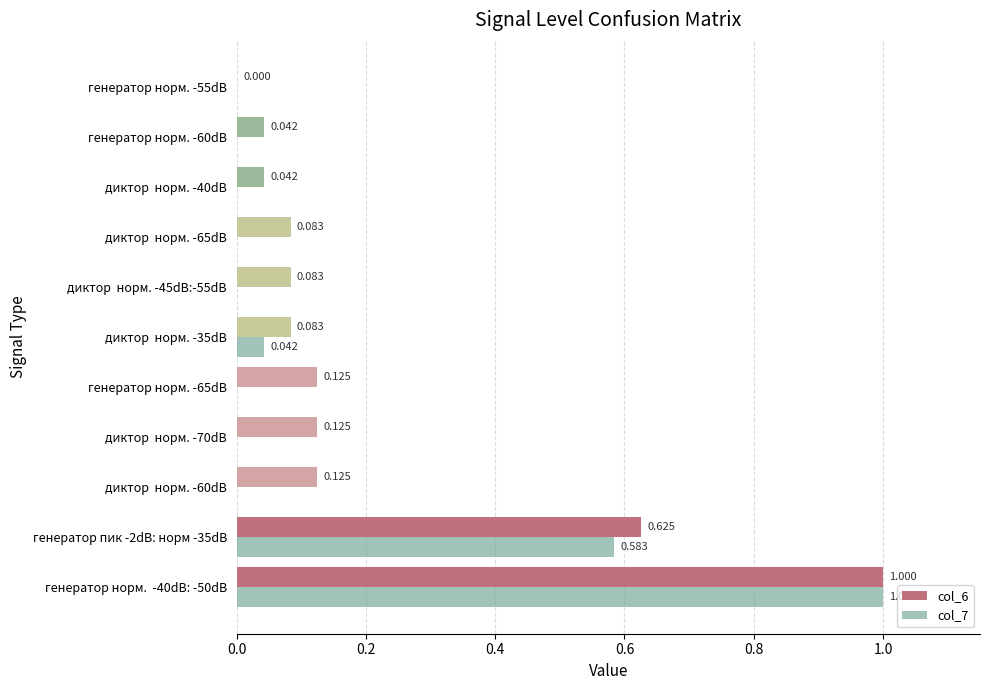

What are all the series names shown in the legend?

col_6, col_7